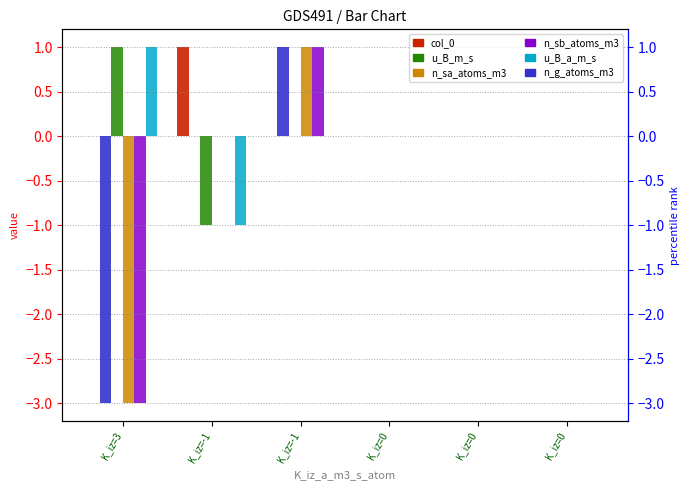

Which series changed the most between K_iz=-1 and K_iz=0?

n_sa_atoms_m3